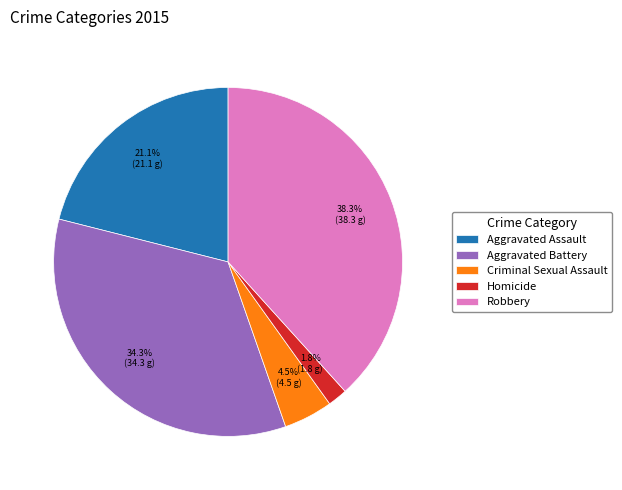

Is it true that Aggravated Battery is 34% of the pie?

True